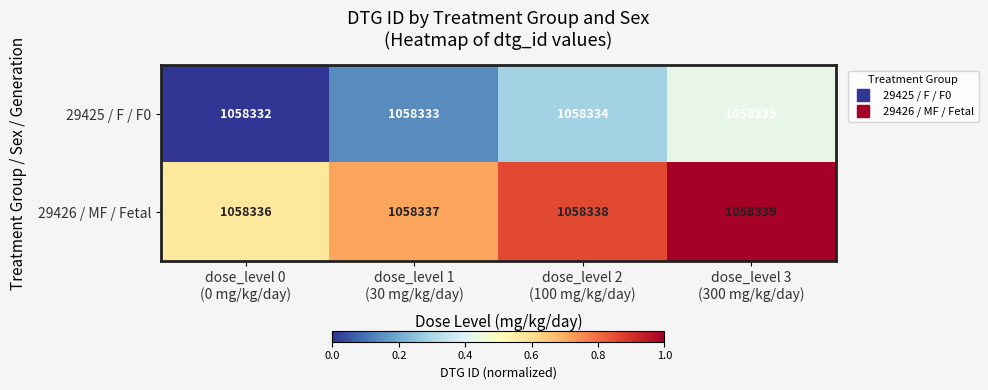

List the series in order of their overall mean, lowest first.

29425 / F / F0, 29426 / MF / Fetal